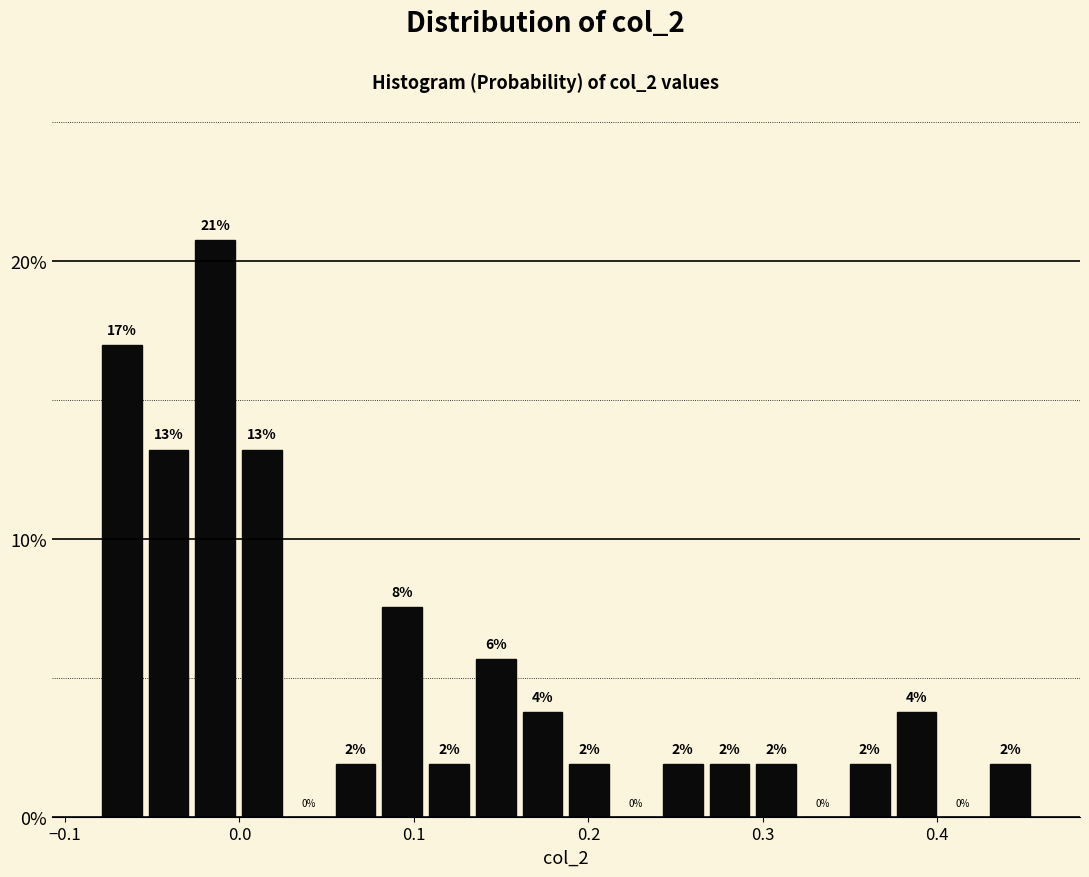

Read against the x-axis, roughly where is the centre of the tallest bar?

-0.01